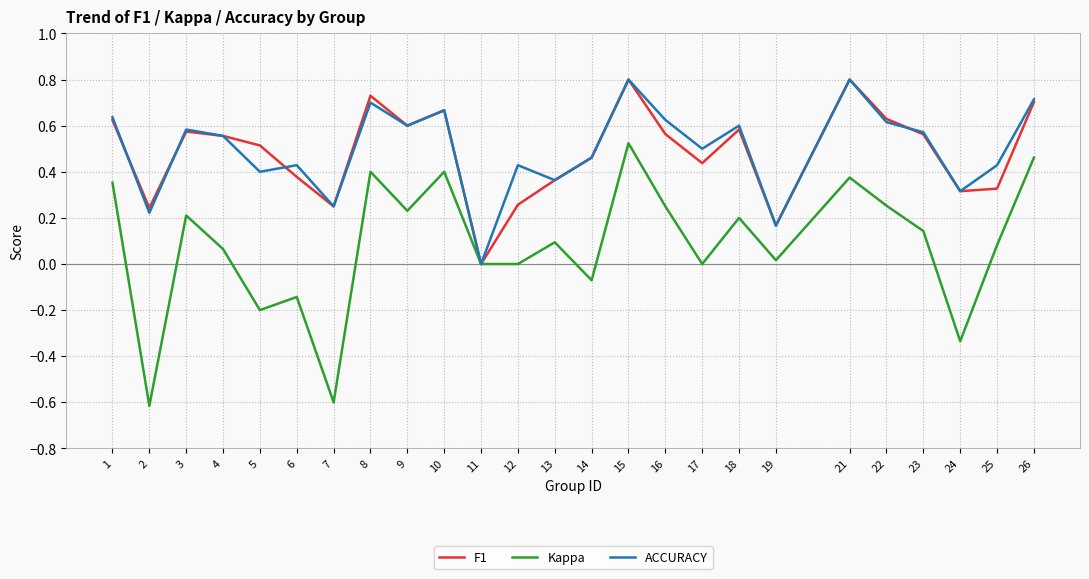

Is it true that ACCURACY equals 0.4 at 1?

False